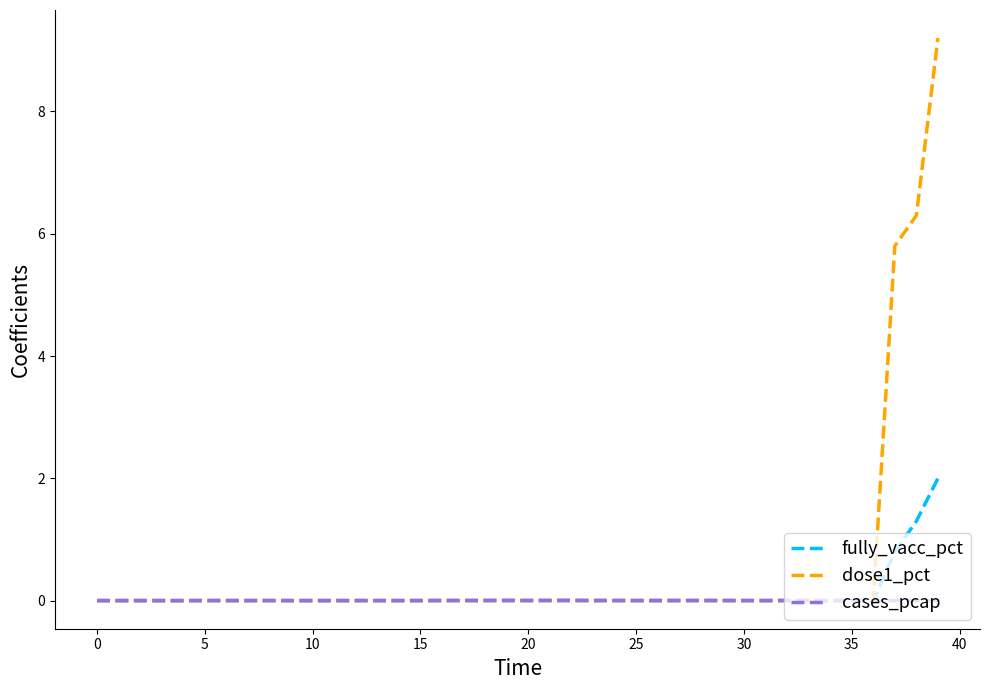

Which series has the largest total across all categories?

dose1_pct